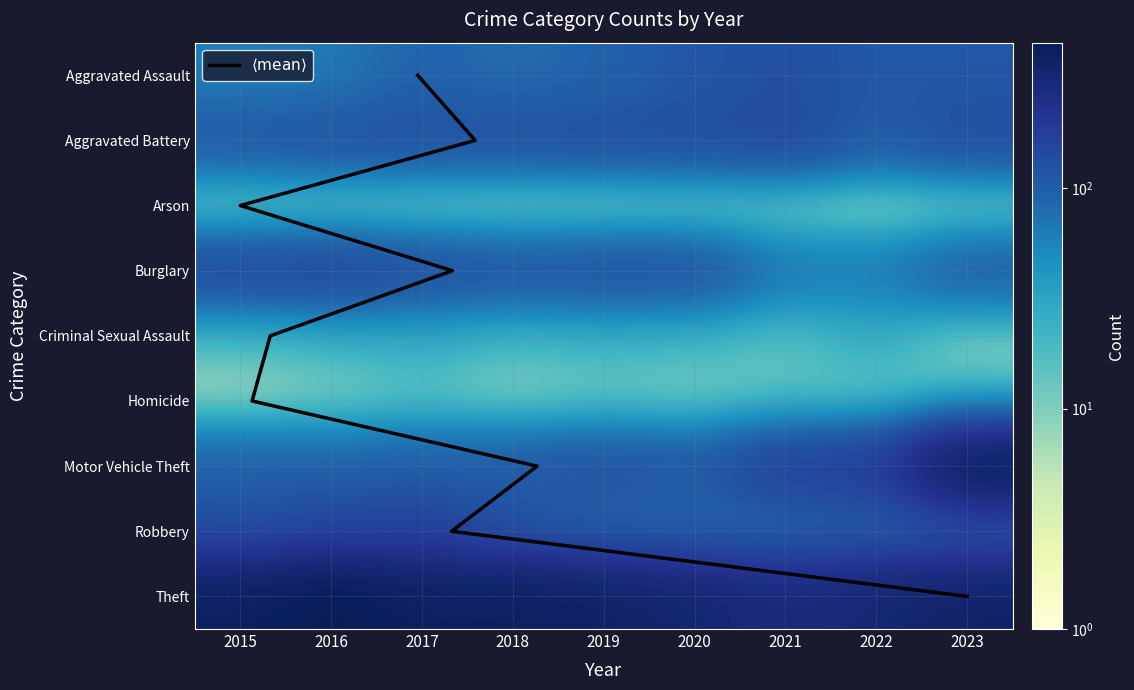

List the labels in order of Criminal Sexual Assault value, largest first.

2022, 2017, 2016, 2019, 2020, 2018, 2015, 2021, 2023